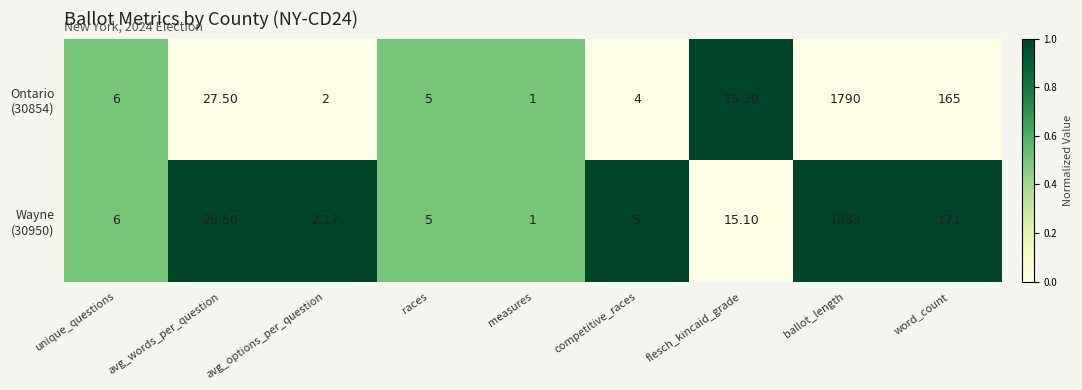

At which category does the chart reach its minimum across all series?

measures